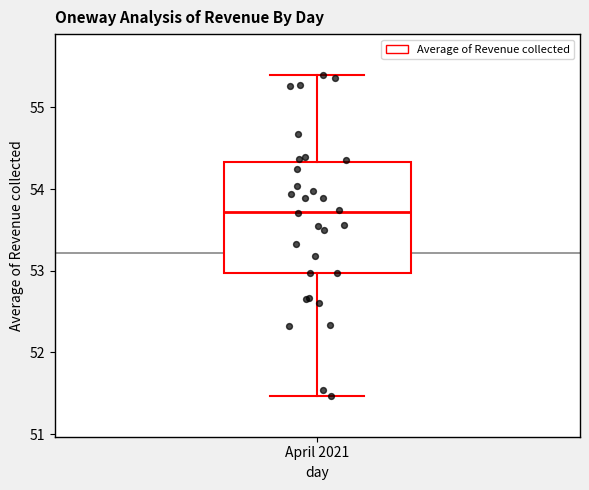

Read this box plot against the y-axis: the position of the median line, the range covered by the box, and the ends of both whiskers. The values are not printed on the chart, so give them approximately, as read against the axis.

median 53.7, box 53.0 to 54.3, whiskers 51.5 to 55.4